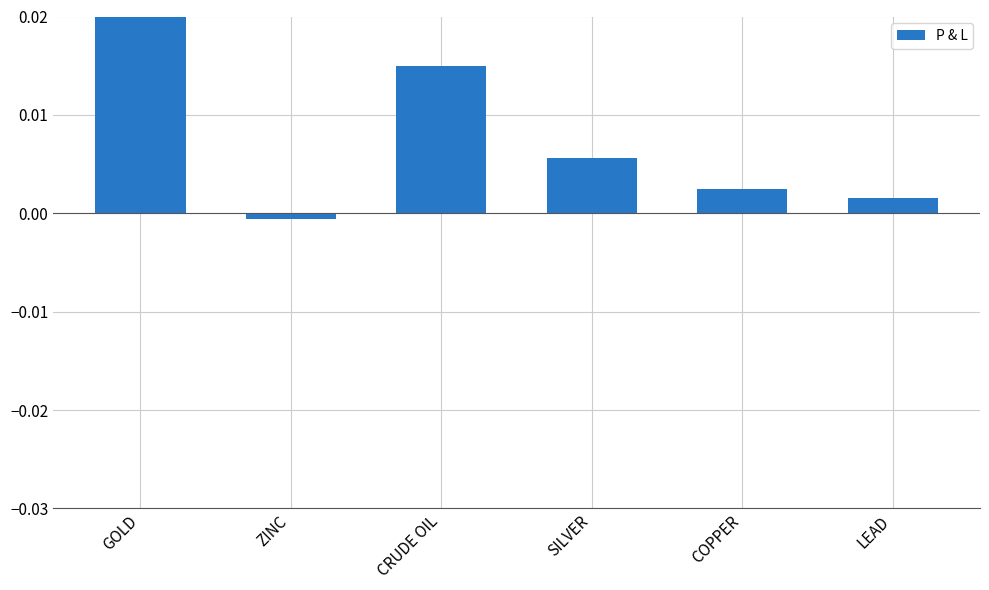

Rank the categories by value from lowest to highest.

ZINC, LEAD, COPPER, SILVER, CRUDE OIL, GOLD